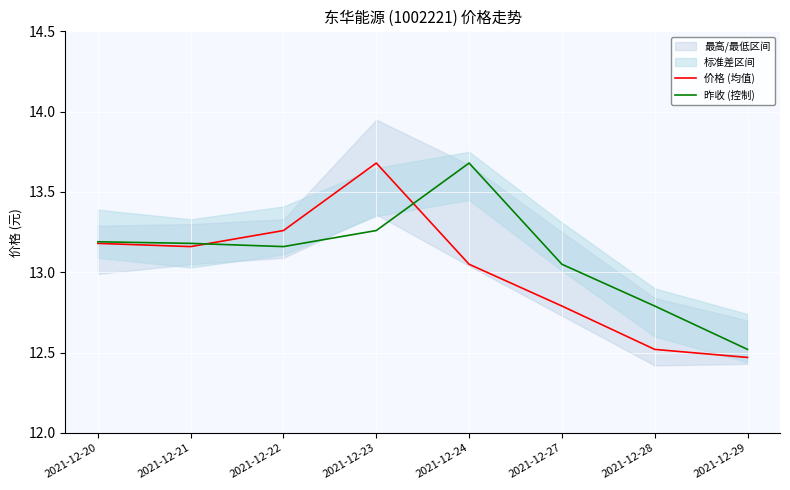

Which series changed the most between 2021-12-21 and 2021-12-27?

价格 (均值)